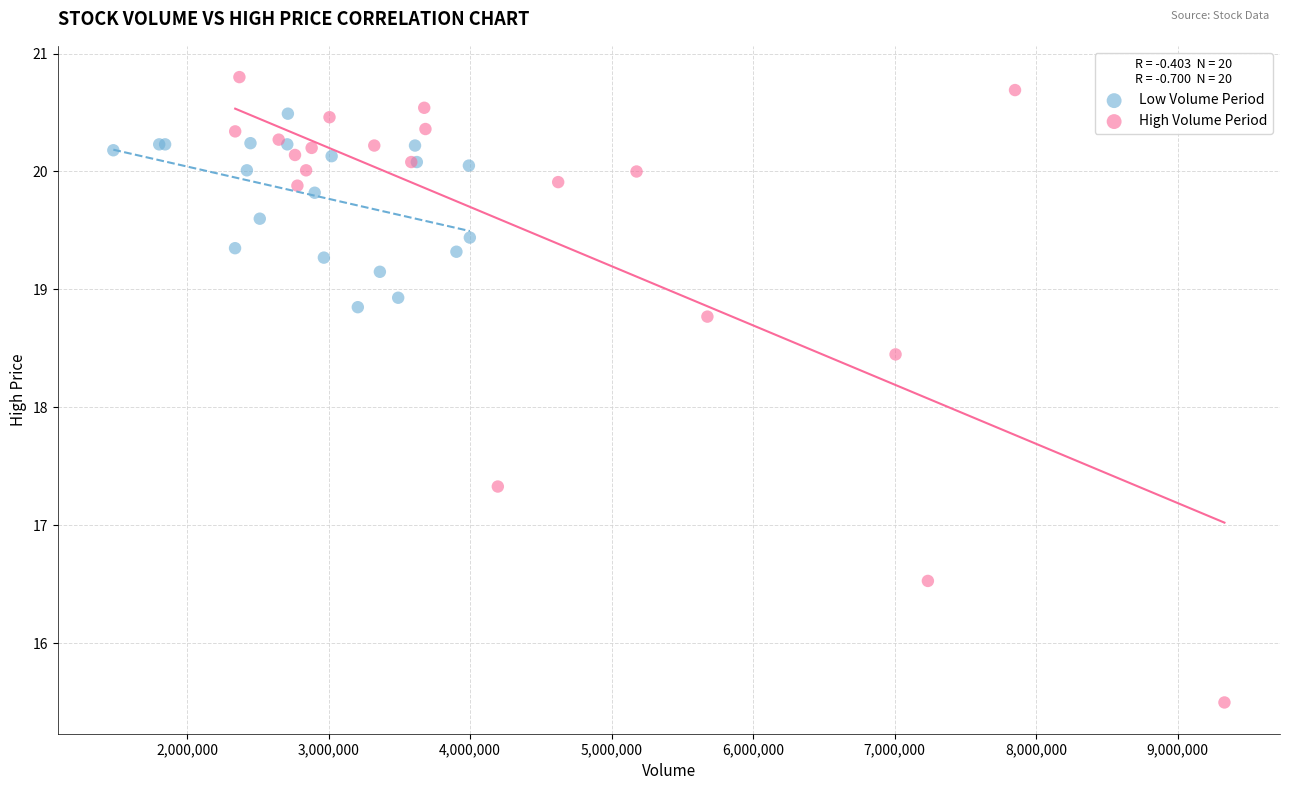

Which series reaches the maximum Y coordinate?

High Volume Period